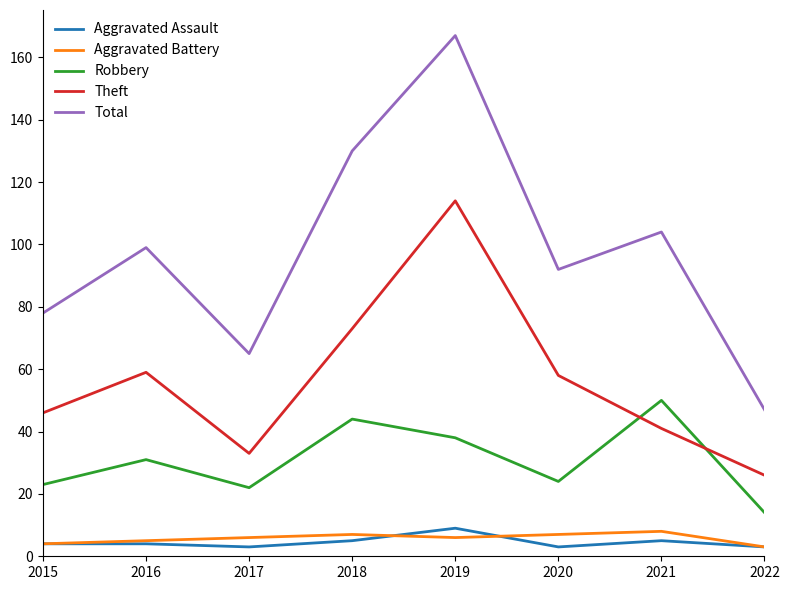

The Robbery series shows 12 at 2016. True or false?

False